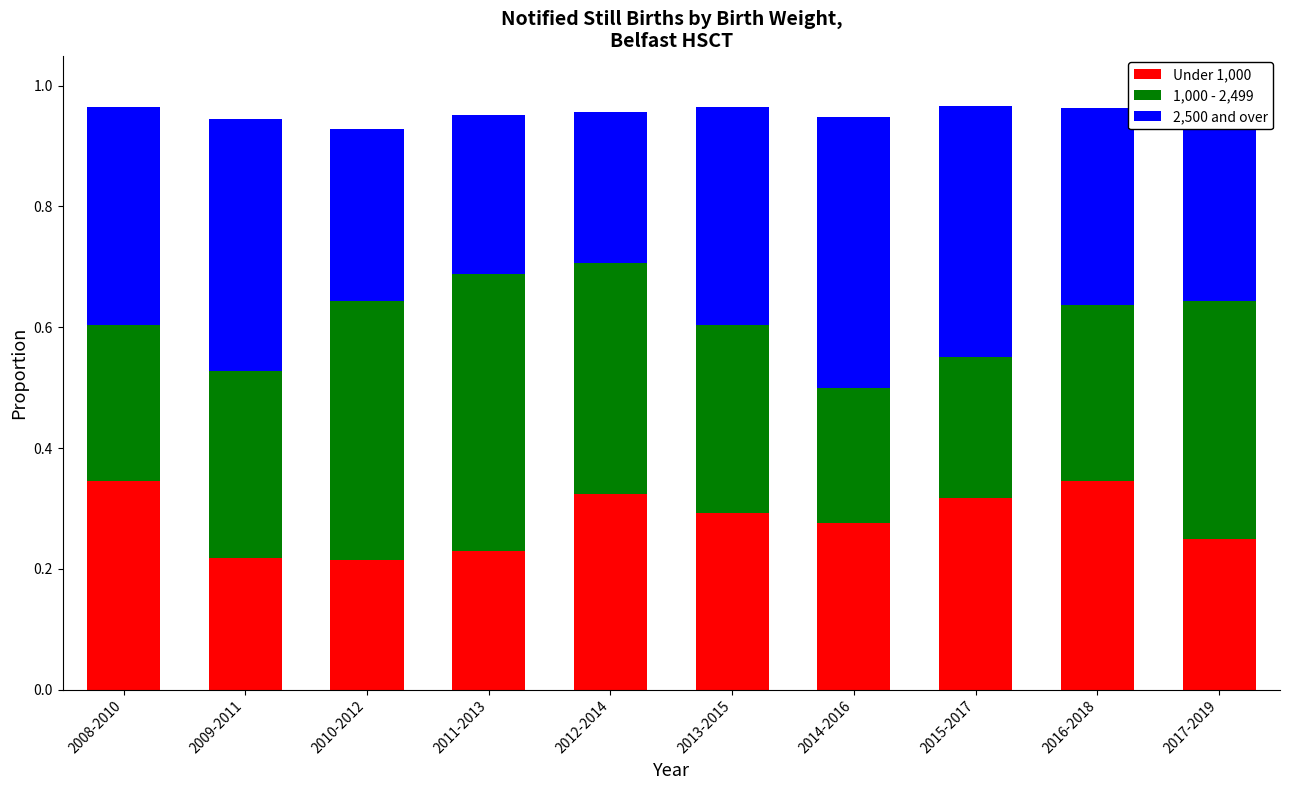

True or false: Under 1,000 has a value of 0.1 at 2016-2018.

False